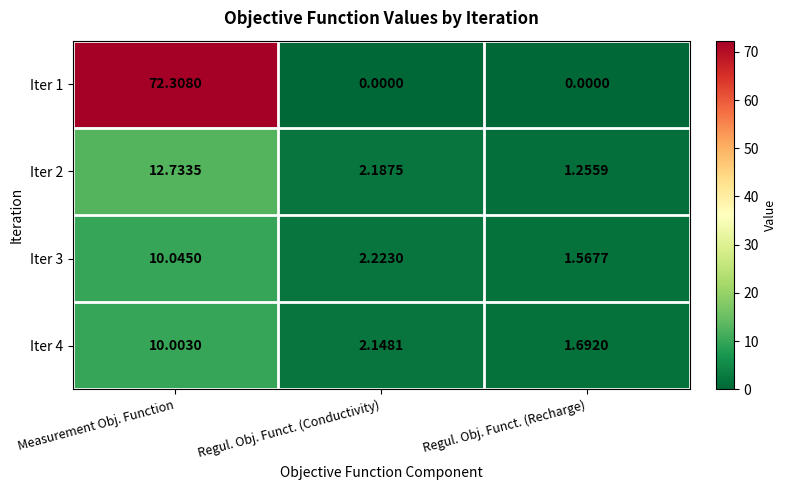

At which category is the sum across all series the highest?

Measurement Obj. Function